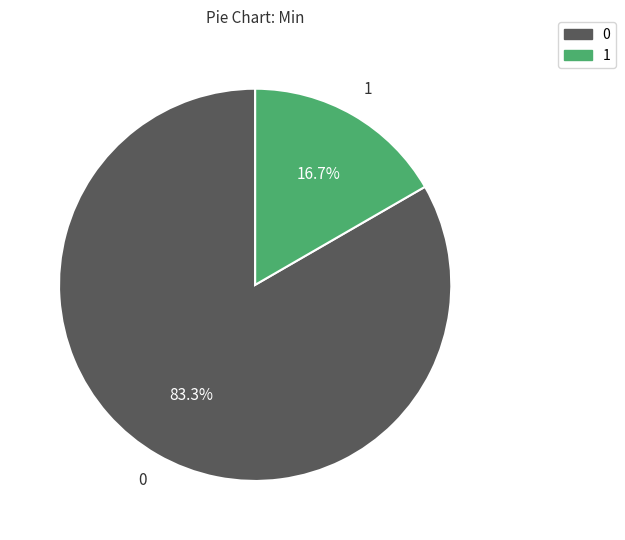

Is there any slice that represents more than half of the pie?

Yes